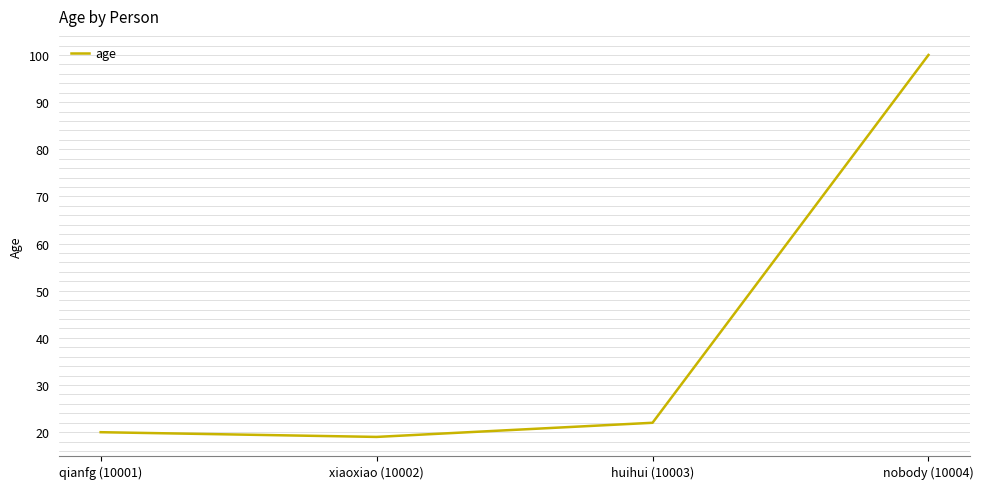

How many interior local valleys (lower than both neighbors) does the data have?

1